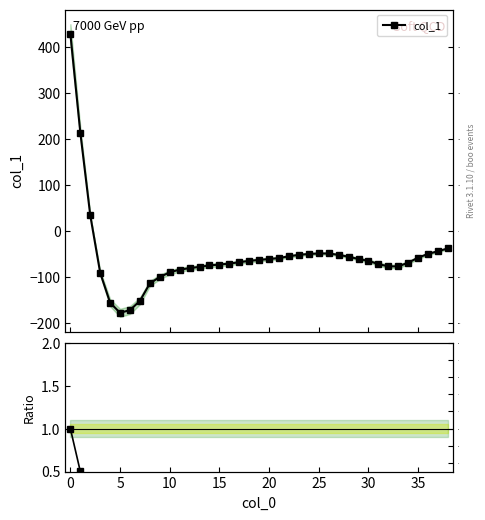

Does the chart have visible grid lines?

No